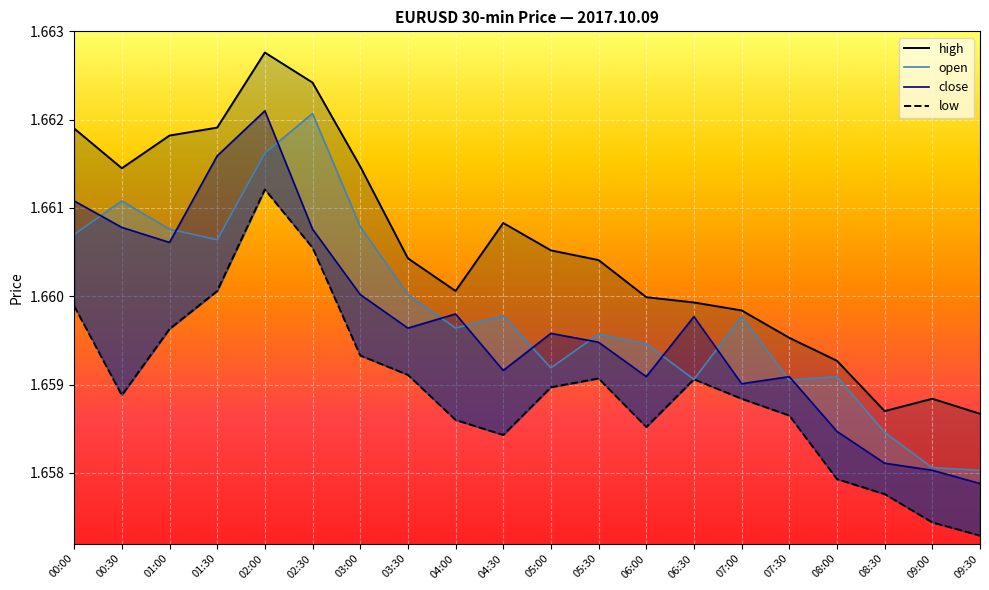

What is the value of the high point at the 8th from the left?

1.7